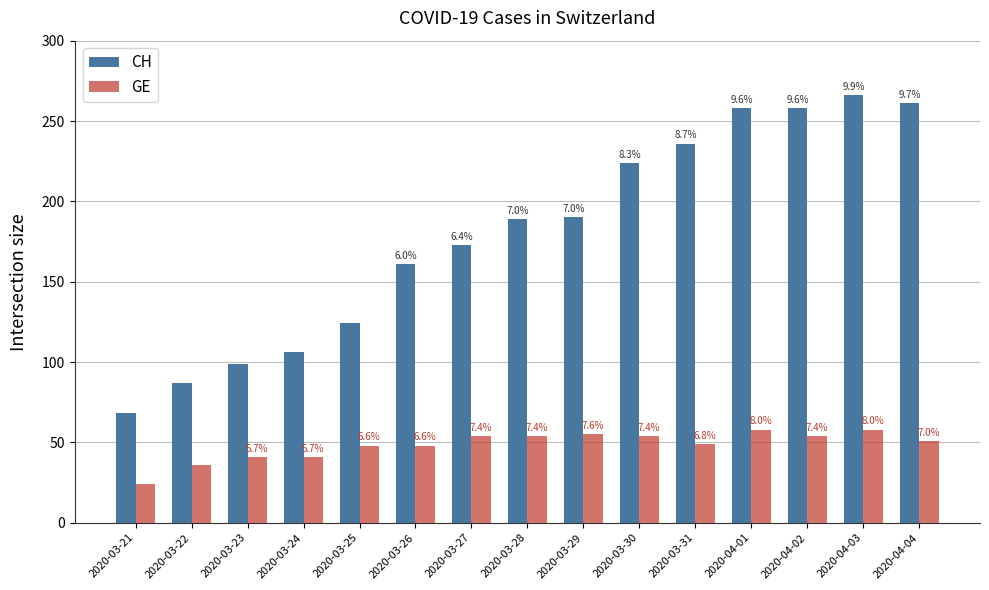

Reading left to right, list all the values displayed in this chart.

CH: 2020-03-21=68	2020-03-22=87	2020-03-23=99	2020-03-24=106	2020-03-25=124	2020-03-26=161	2020-03-27=173	2020-03-28=189	2020-03-29=190	2020-03-30=224	2020-03-31=236	2020-04-01=258	2020-04-02=258	2020-04-03=266	2020-04-04=261
GE: 2020-03-21=24	2020-03-22=36	2020-03-23=41	2020-03-24=41	2020-03-25=48	2020-03-26=48	2020-03-27=54	2020-03-28=54	2020-03-29=55	2020-03-30=54	2020-03-31=49	2020-04-01=58	2020-04-02=54	2020-04-03=58	2020-04-04=51